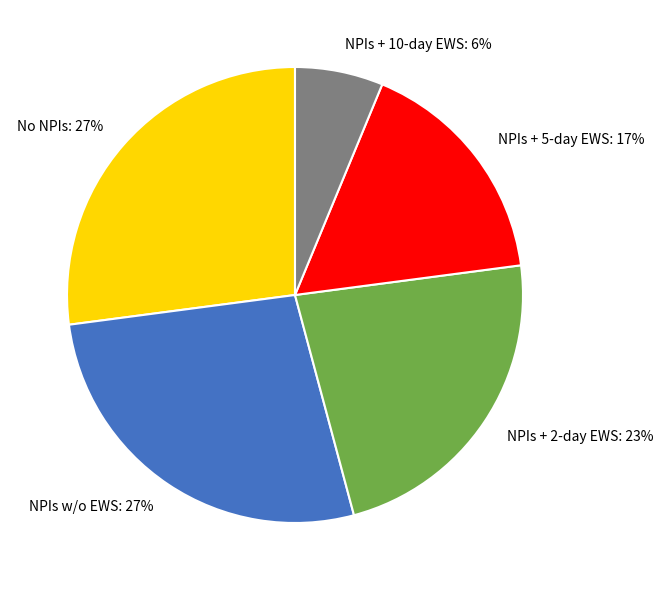

What is the smallest slice in the pie chart?

NPIs + 10-day EWS